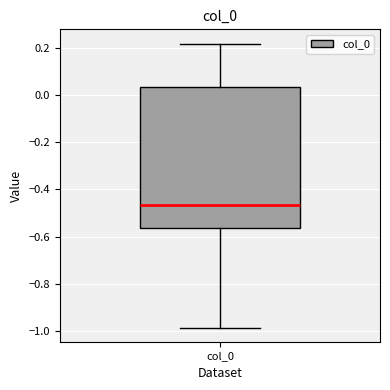

Read this box plot against the y-axis: the position of the median line, the range covered by the box, and the ends of both whiskers. The values are not printed on the chart, so give them approximately, as read against the axis.

median -0.46, box -0.56 to 0.04, whiskers -0.98 to 0.22